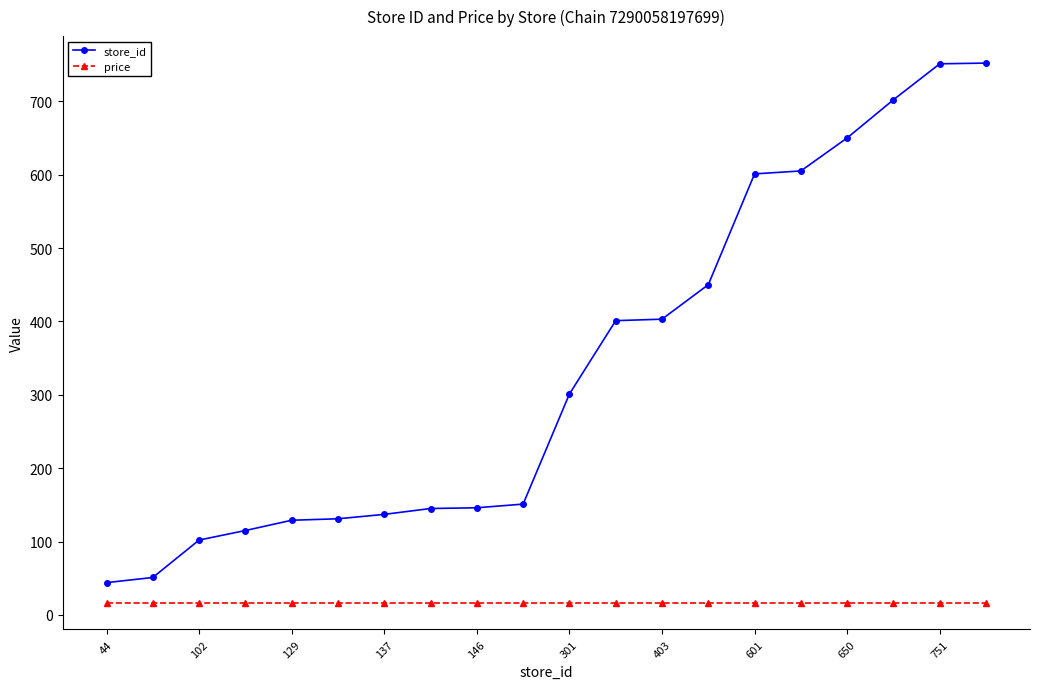

What is the difference between the second highest and second lowest values in the store_id series?

700.0